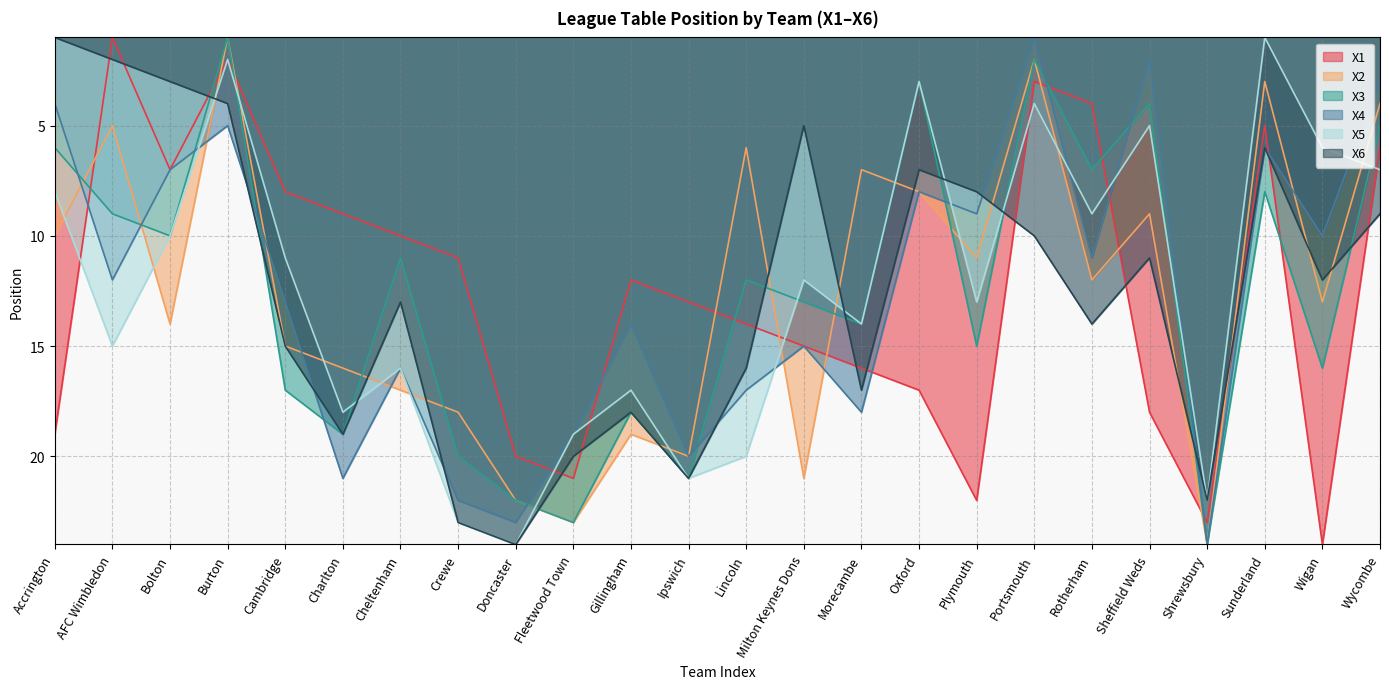

Where does the X4 series first go above 13?

Charlton